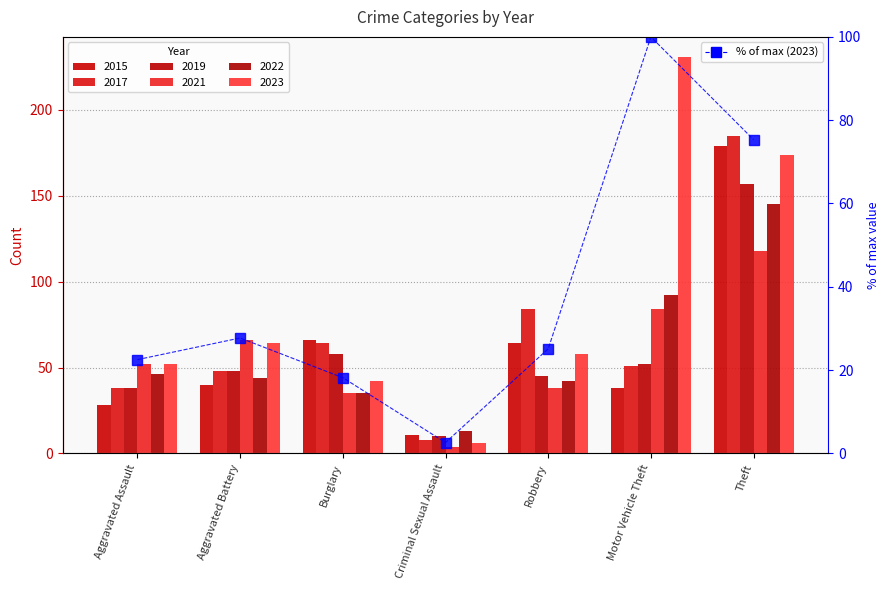

List the labels in order of value, smallest first.

Criminal Sexual Assault, Burglary, Aggravated Assault, Robbery, Aggravated Battery, Theft, Motor Vehicle Theft